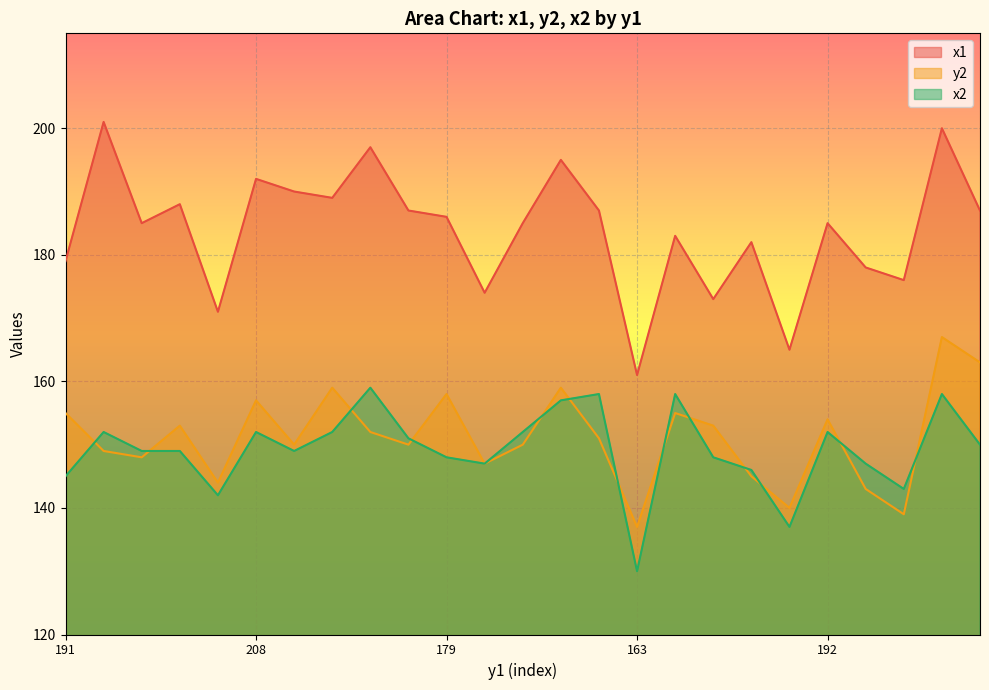

At how many categories does at least one series exceed 163?

24